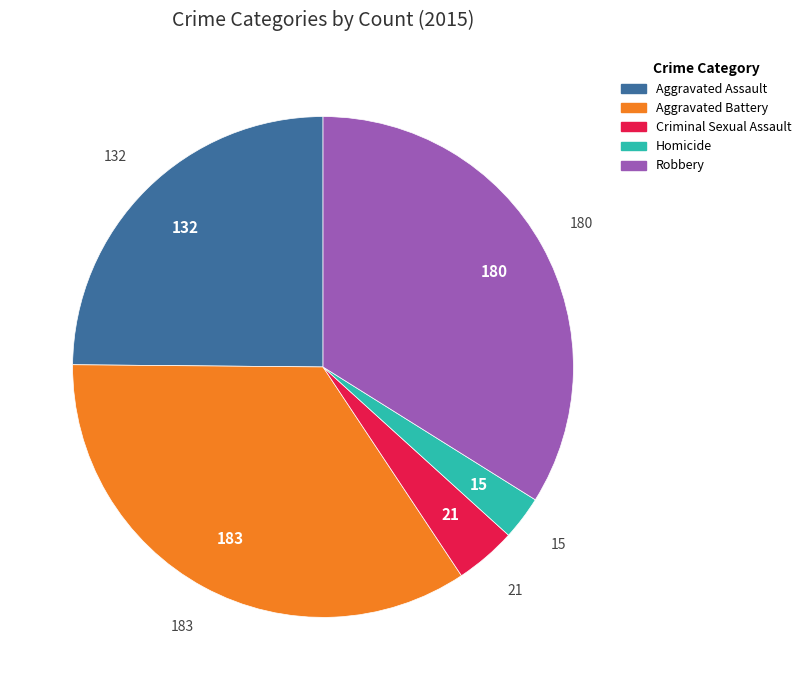

Approximately how many times larger is the value at Criminal Sexual Assault compared to Robbery?

0.1